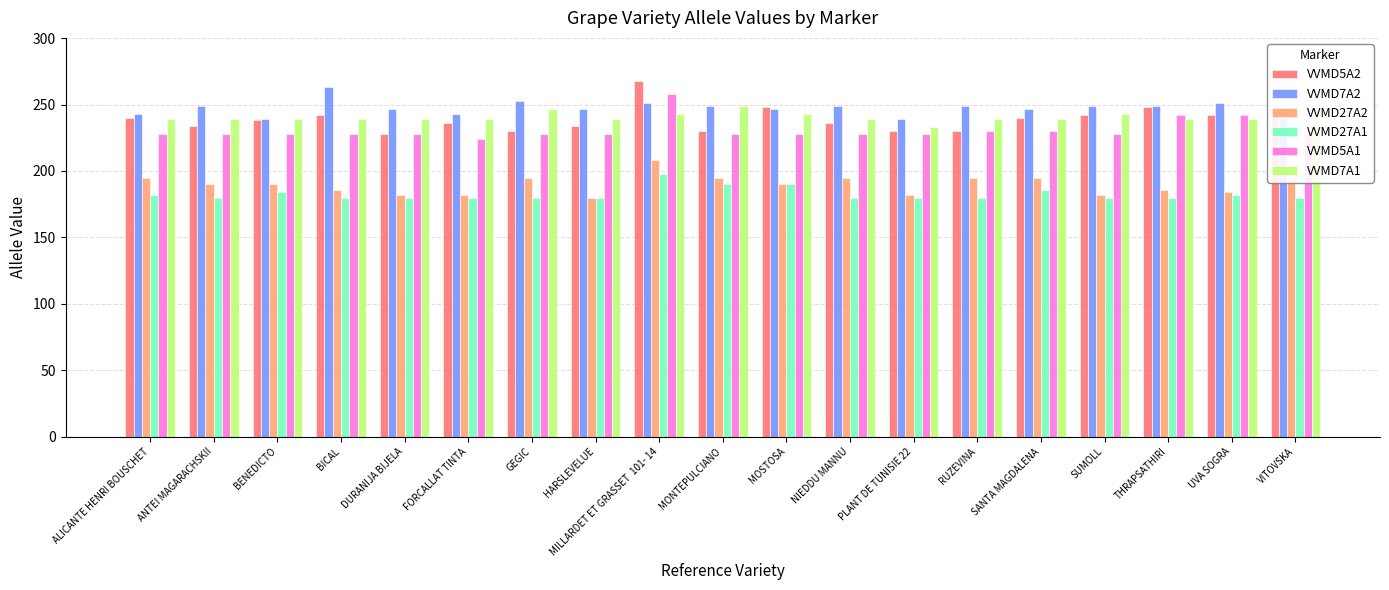

List the series in order of their peak value, lowest first.

VVMD27A1, VVMD27A2, VVMD7A1, VVMD5A1, VVMD7A2, VVMD5A2